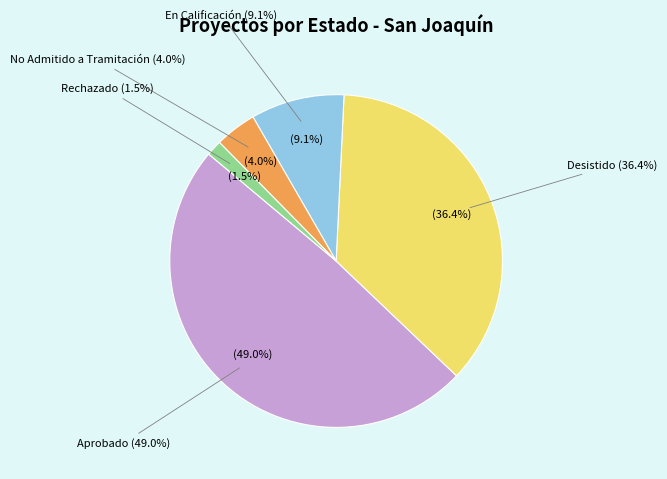

Count the number of slices in the pie.

5